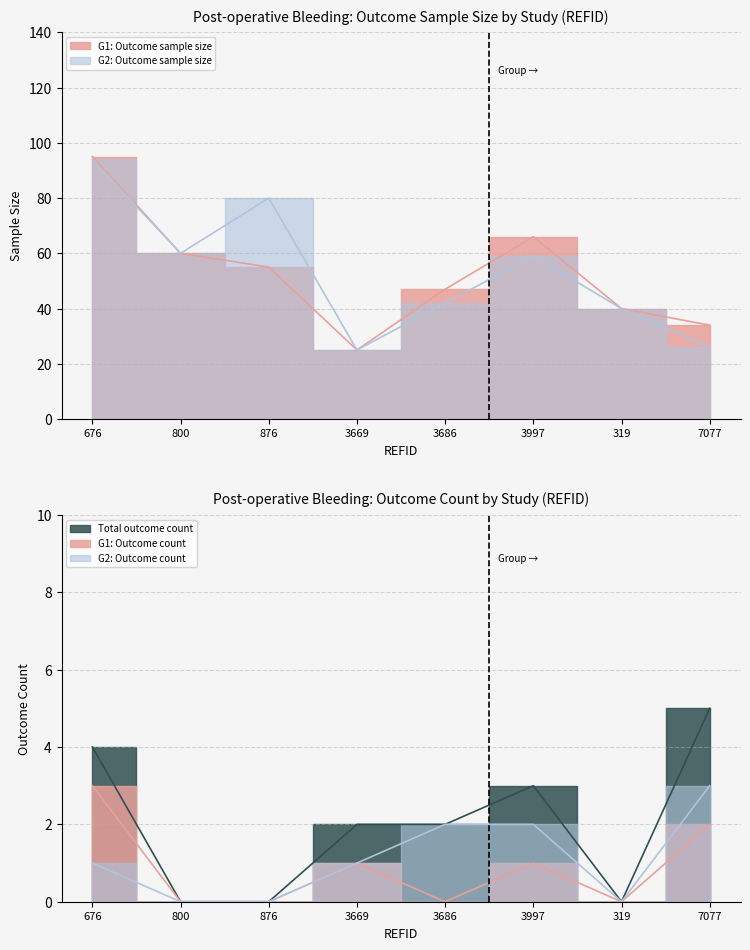

True or false: G1: Outcome count and G2: Outcome count intersect in this chart.

False